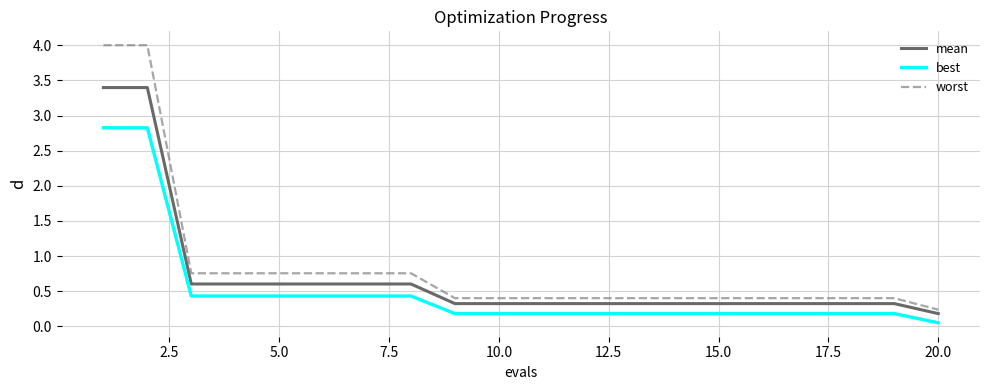

True or false: worst and best cross at least once.

False